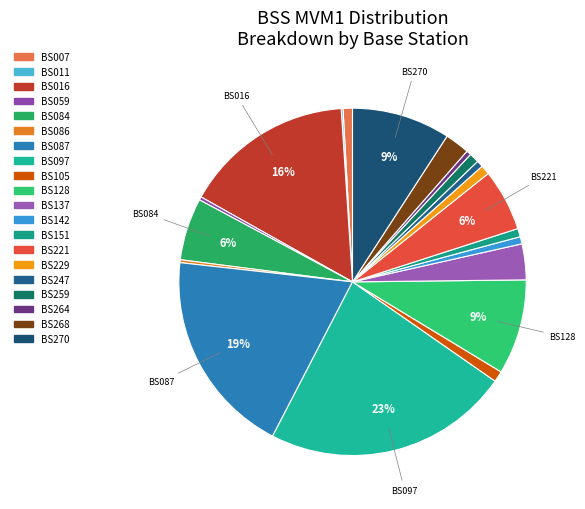

Rank the categories by value from highest to lowest.

BS097, BS087, BS016, BS270, BS128, BS084, BS221, BS137, BS268, BS105, BS259, BS007, BS229, BS151, BS142, BS247, BS264, BS059, BS086, BS011